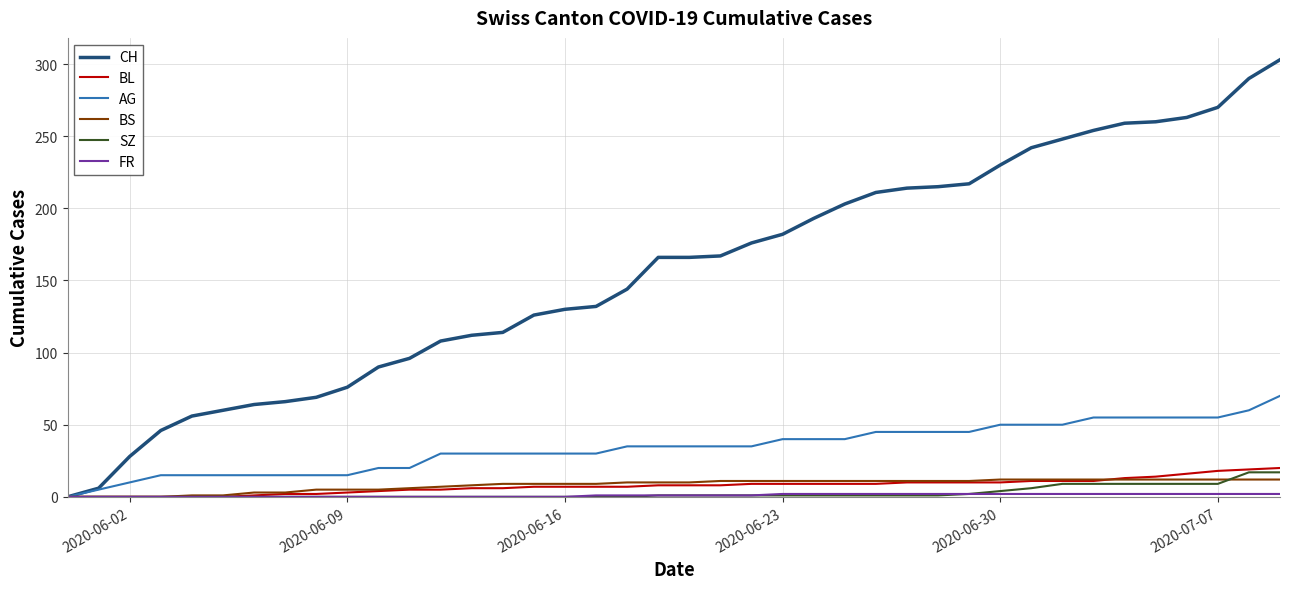

Which series has the largest range (max minus min)?

CH